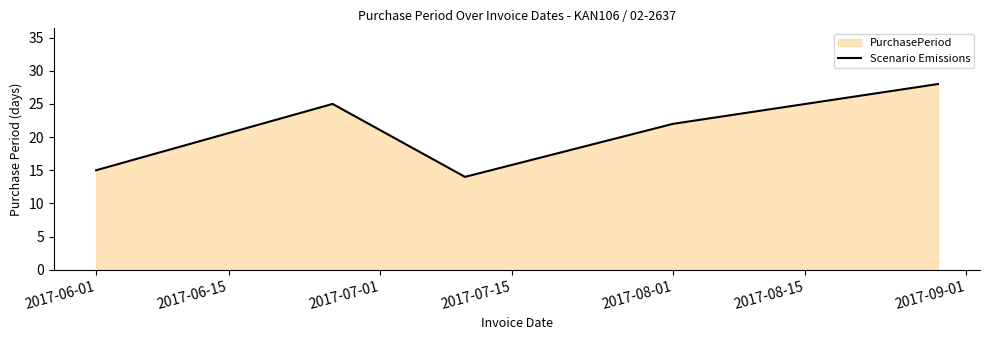

What is the change in value from 2017-06-01 to 2017-08-01?

+7